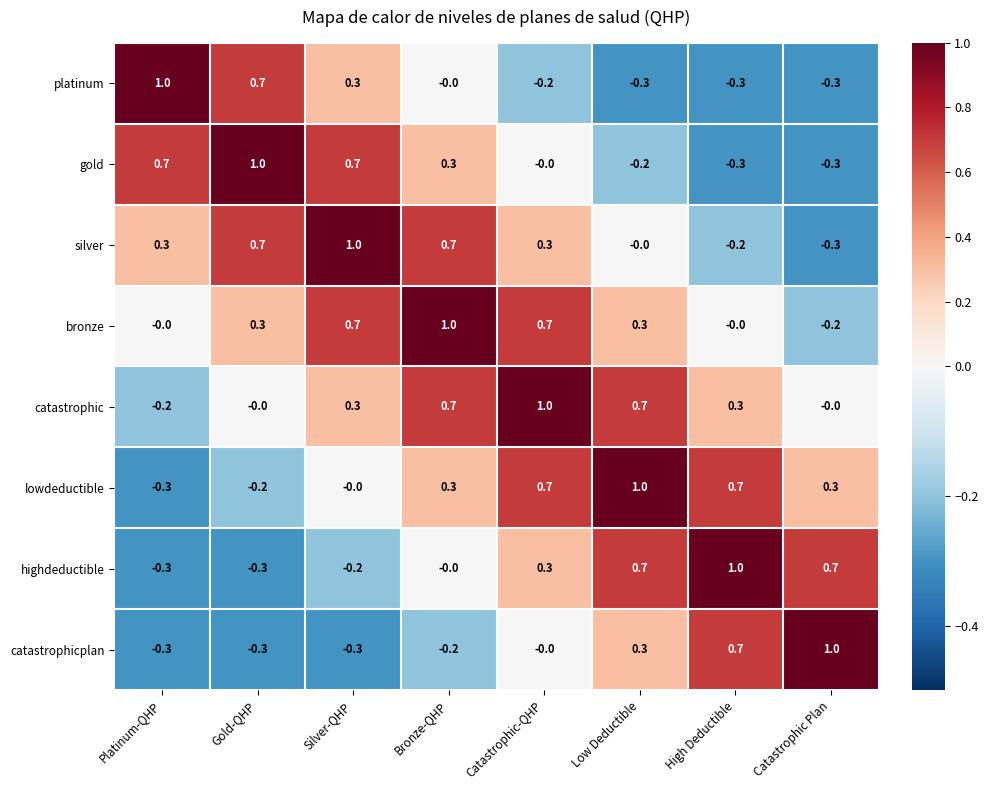

What is the difference between the catastrophic values at Gold-QHP and Silver-QHP?

0.3